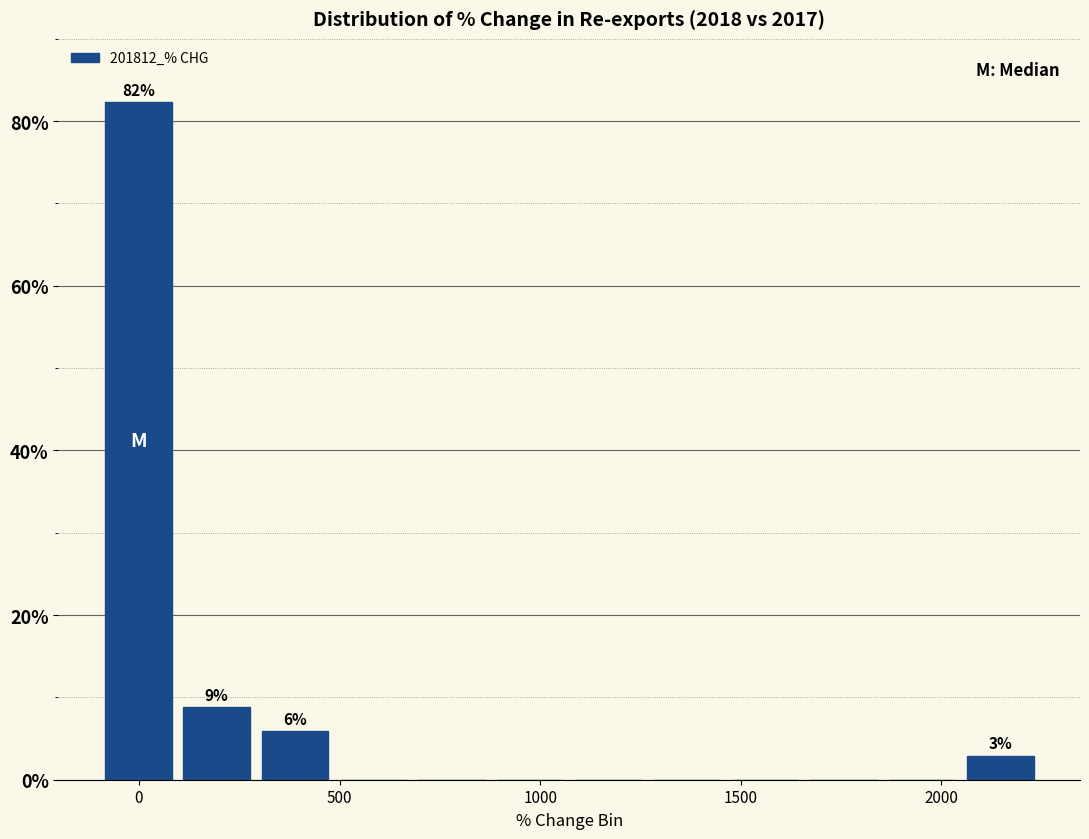

Around what value on the x-axis is the tallest bar? Give the approximate position of its centre, as read against the axis.

0